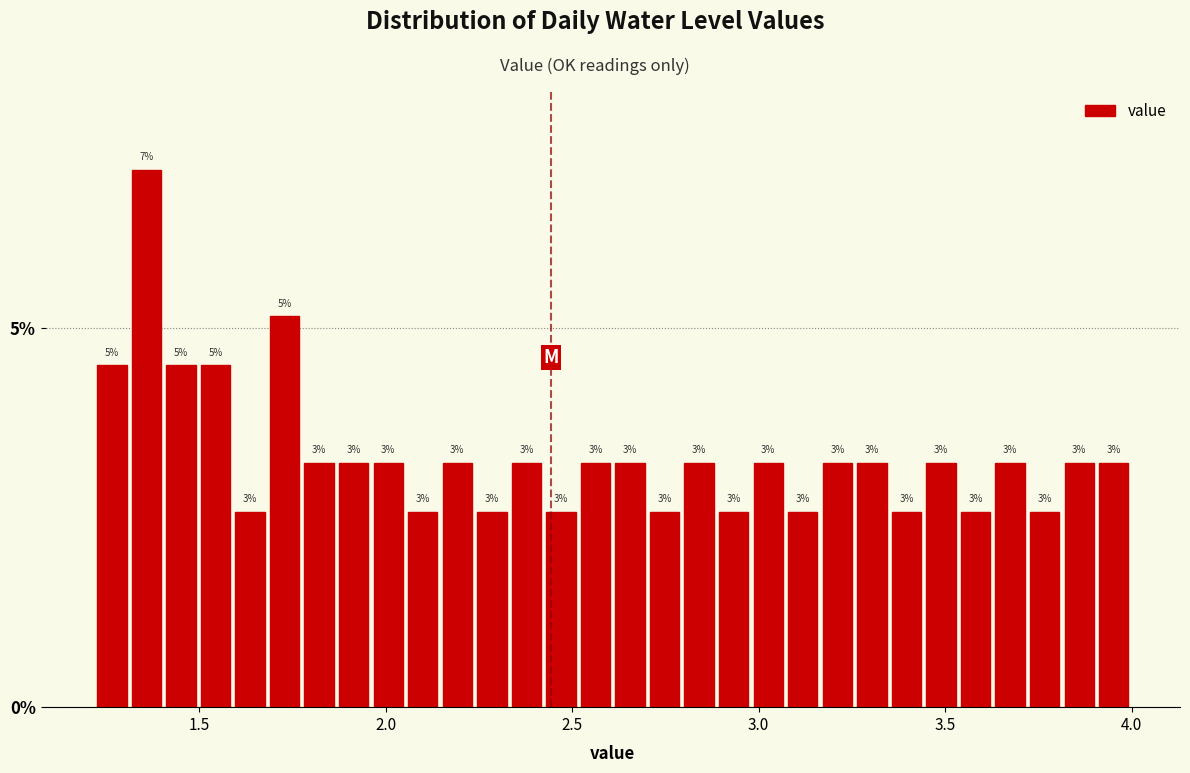

Around what value on the x-axis is the tallest bar? Give the approximate position of its centre, as read against the axis.

1.35